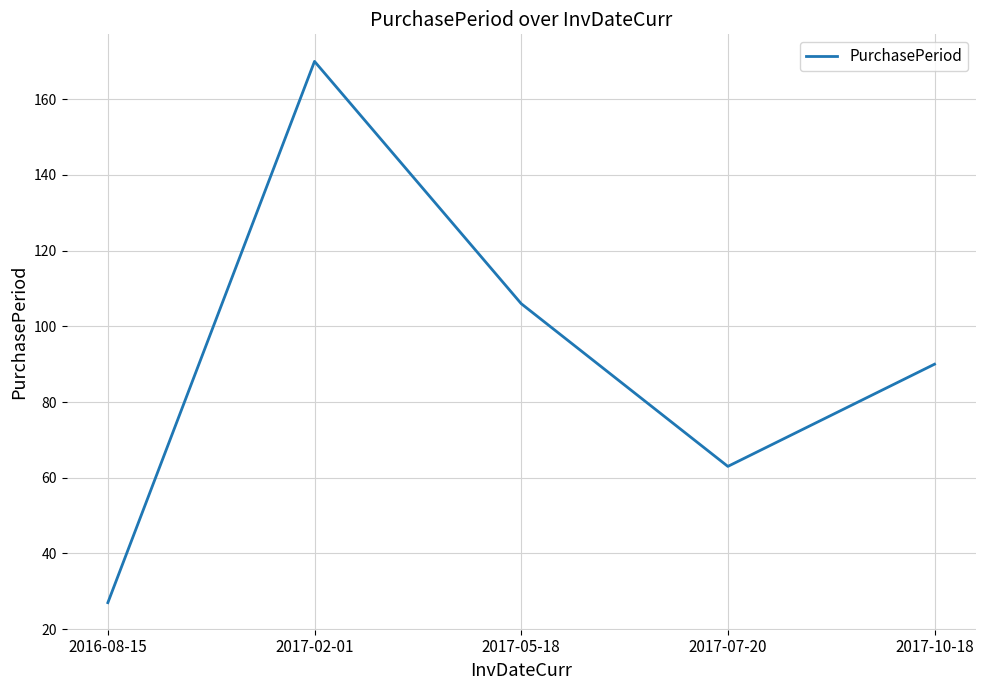

What is the difference between the maximum and minimum values?

143